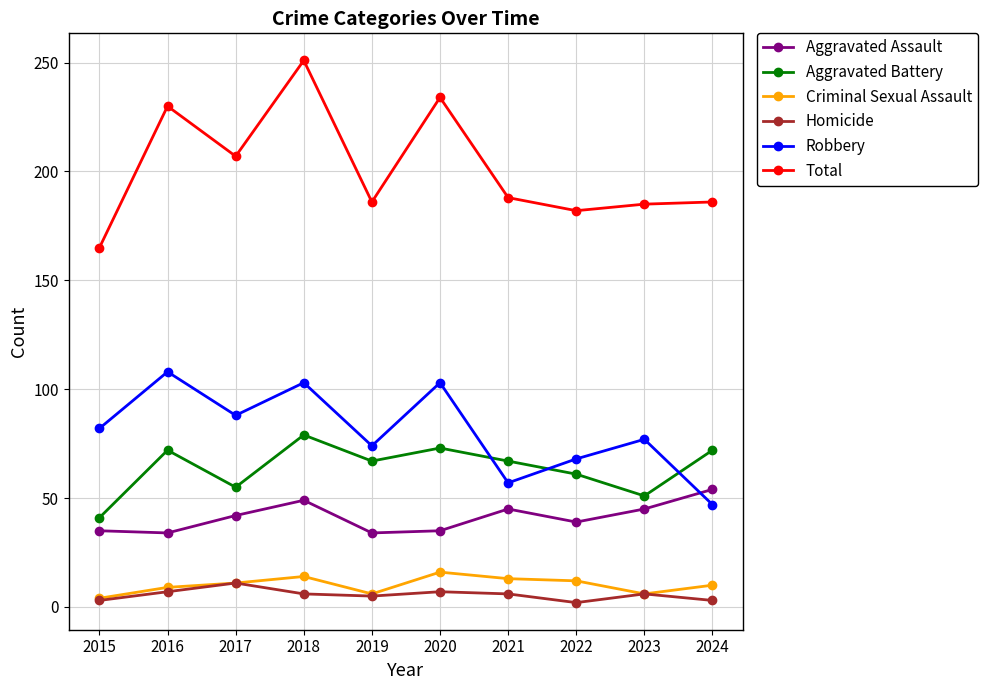

What is the value of the Robbery point at the 3rd from the left?

88